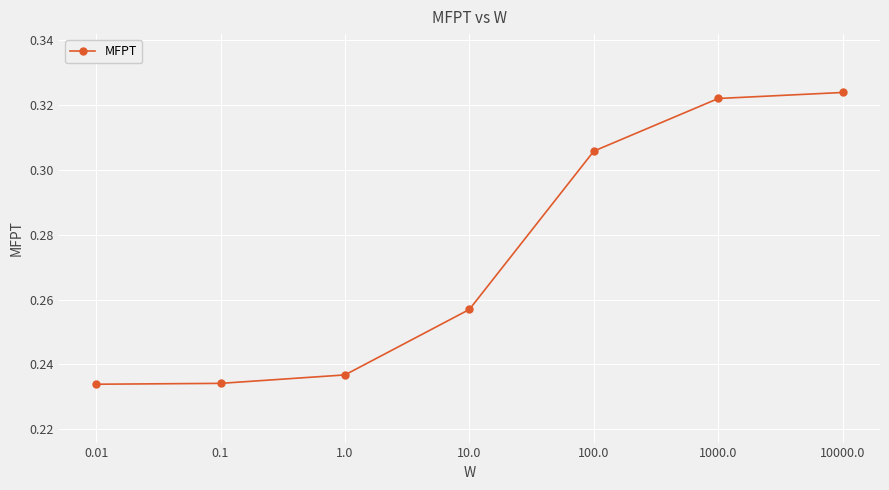

What is the change in value from 0.01 to 10000.0?

+0.1